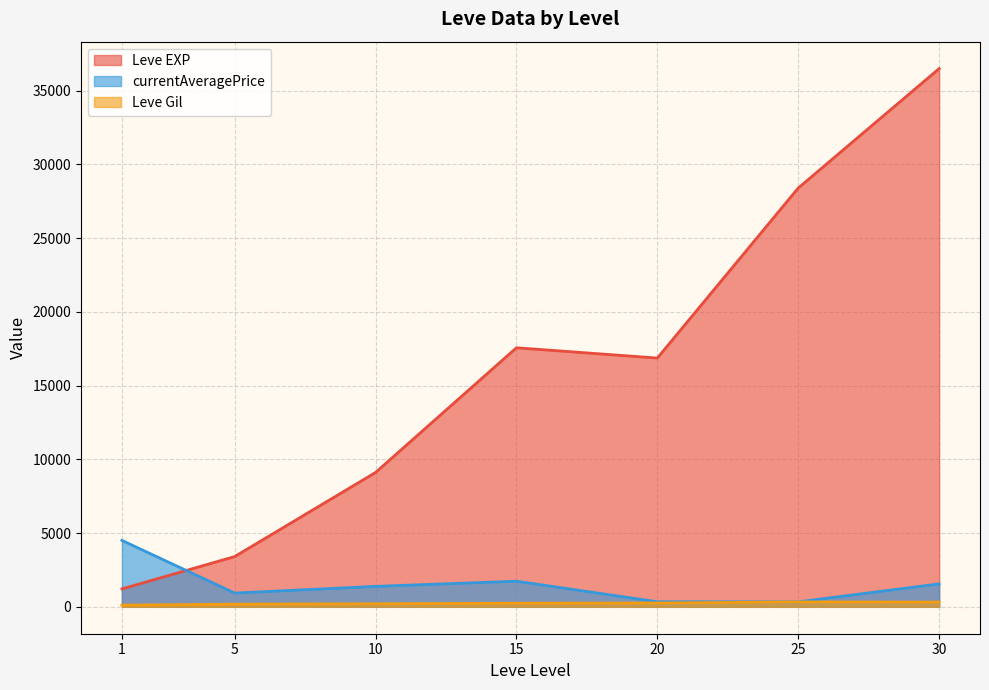

List the series in order of their peak value, lowest first.

Leve Gil, currentAveragePrice, Leve EXP